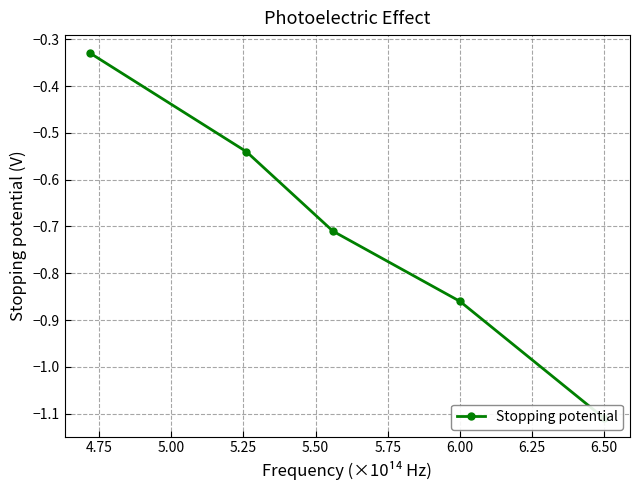

What is the smallest value displayed?

-1.1